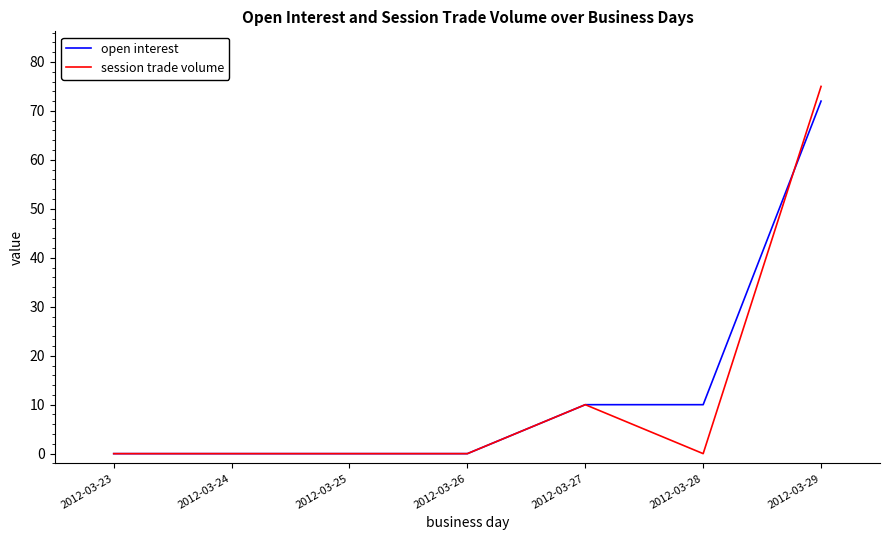

How many lines are shown in the chart?

2